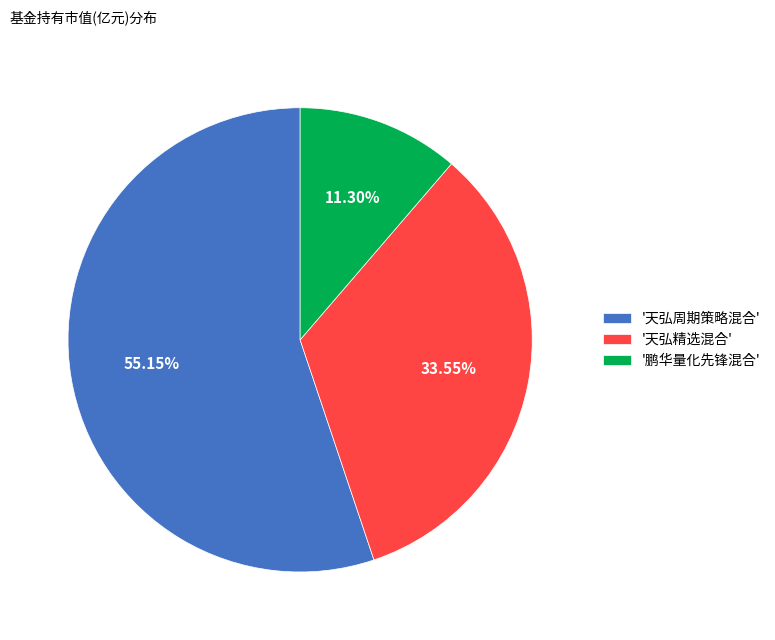

Between '鹏华量化先锋混合' and '天弘周期策略混合', which is larger?

'天弘周期策略混合'